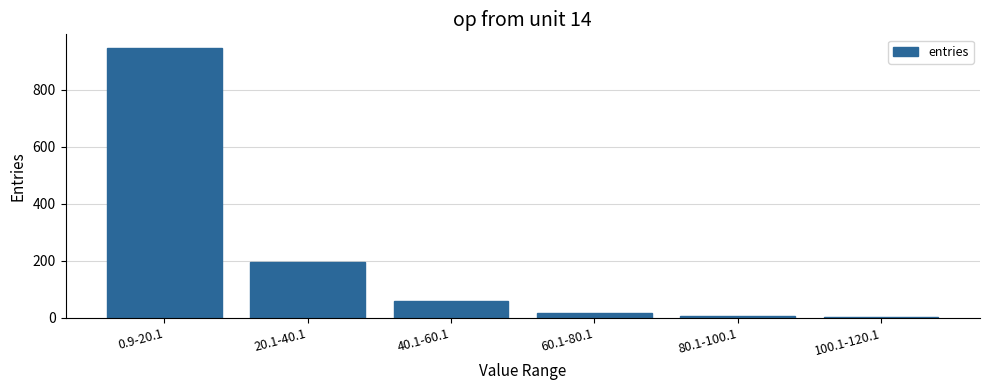

What is the sum of all values?

1226